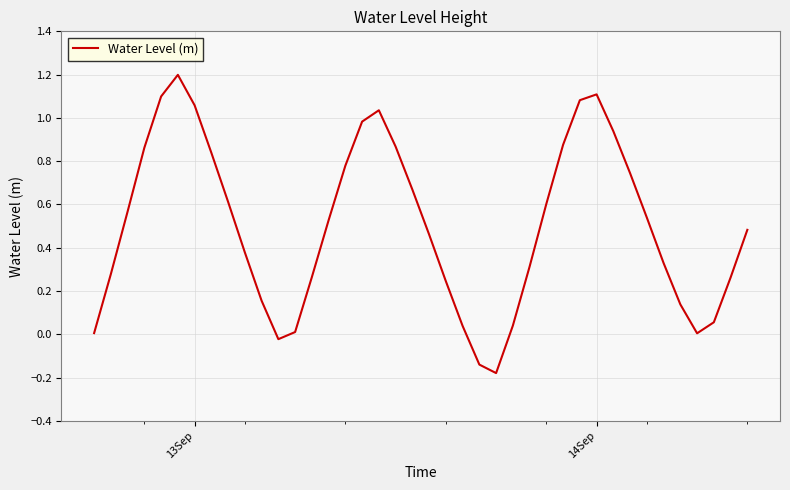

What is the difference between the maximum and minimum values?

1.4